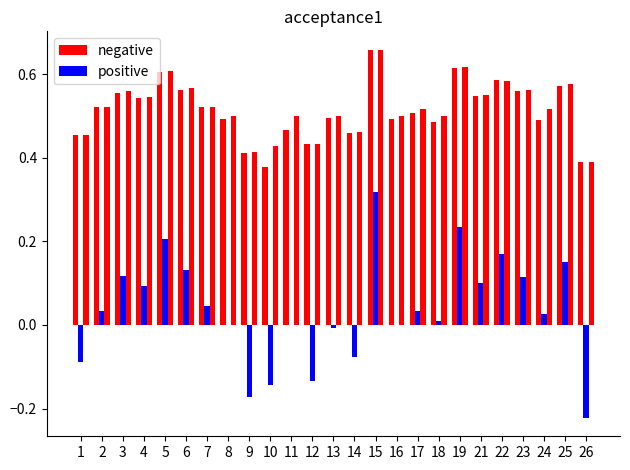

Rank the categories by negative value from highest to lowest.

15, 19, 5, 22, 25, 6, 23, 3, 21, 4, 7, 2, 17, 13, 8, 16, 24, 18, 11, 14, 1, 12, 9, 26, 10